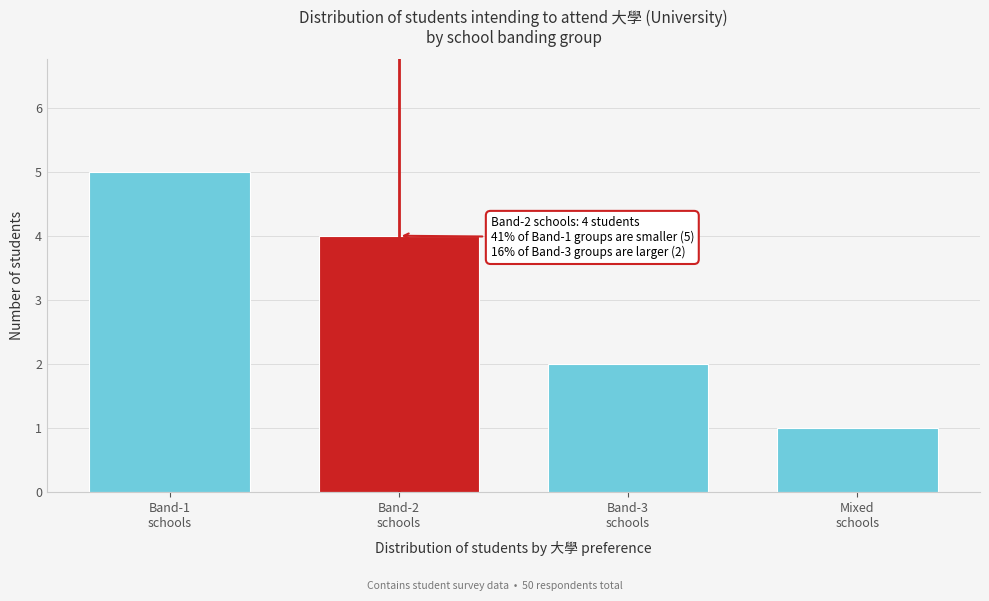

What is the sum of all values?

12